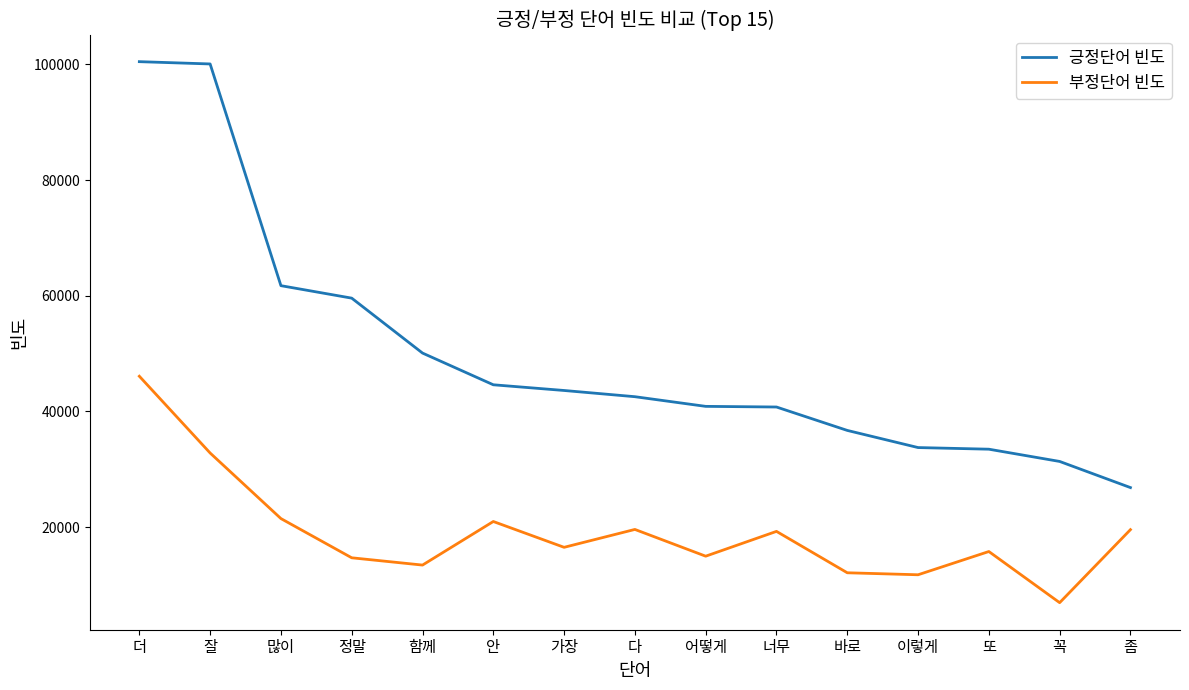

Rank the series by their maximum value, from lowest to highest.

부정단어 빈도, 긍정단어 빈도